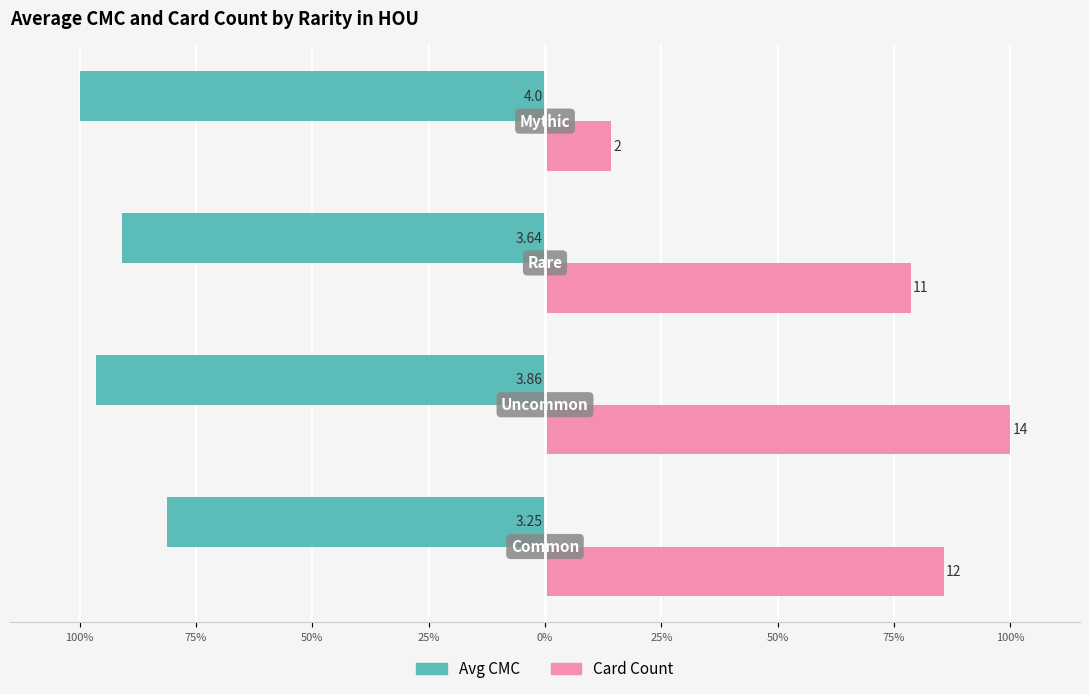

What are all the series names shown in the legend?

Avg CMC, Card Count